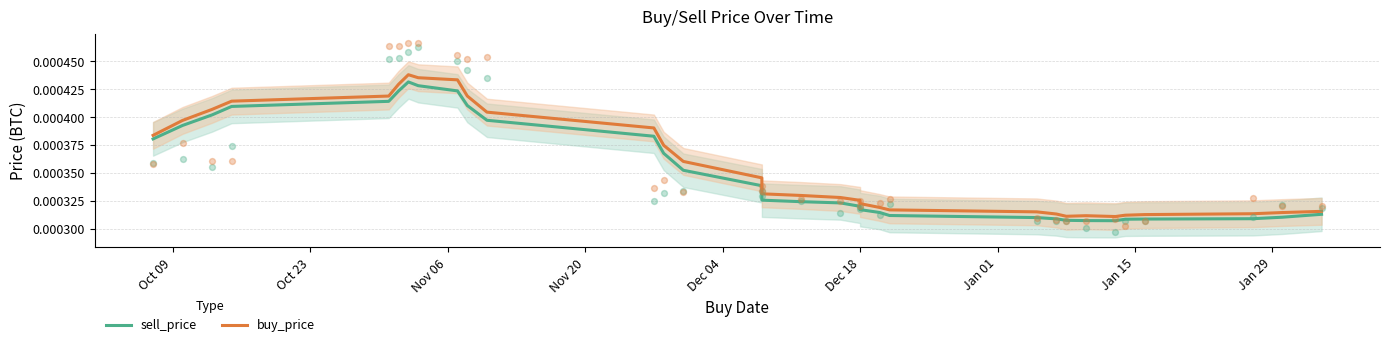

Which series contains the lowest Y value?

sell_price